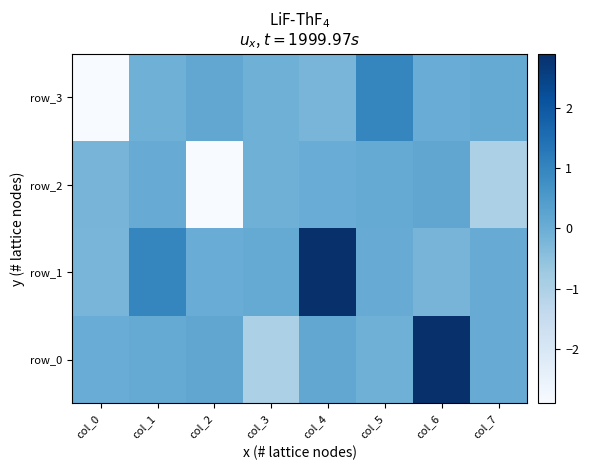

At col_0, list the series in order from largest to smallest.

row_0, row_2, row_1, row_3